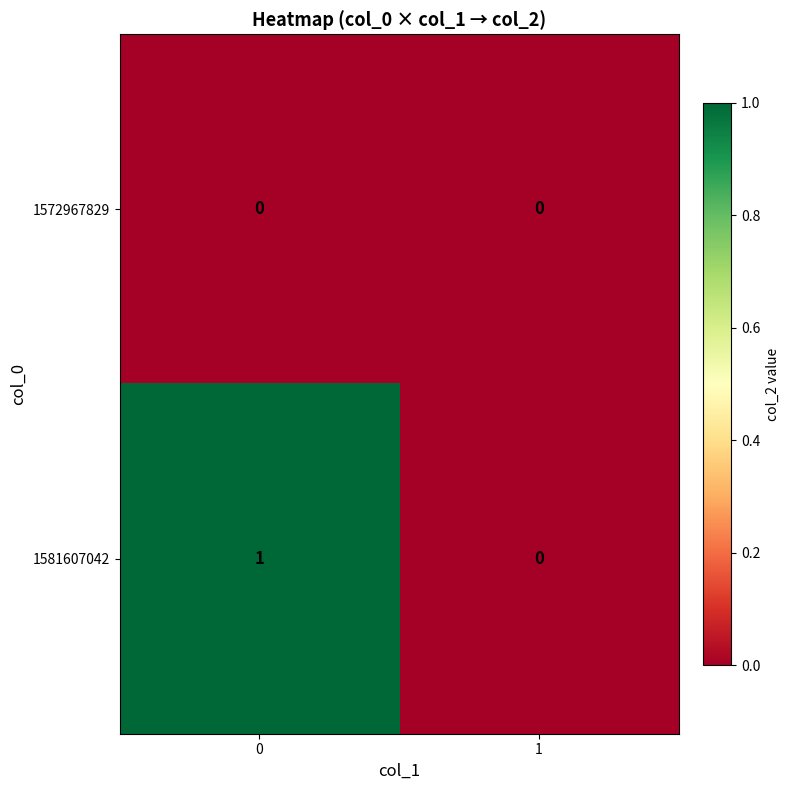

Count the number of data series in this chart.

2